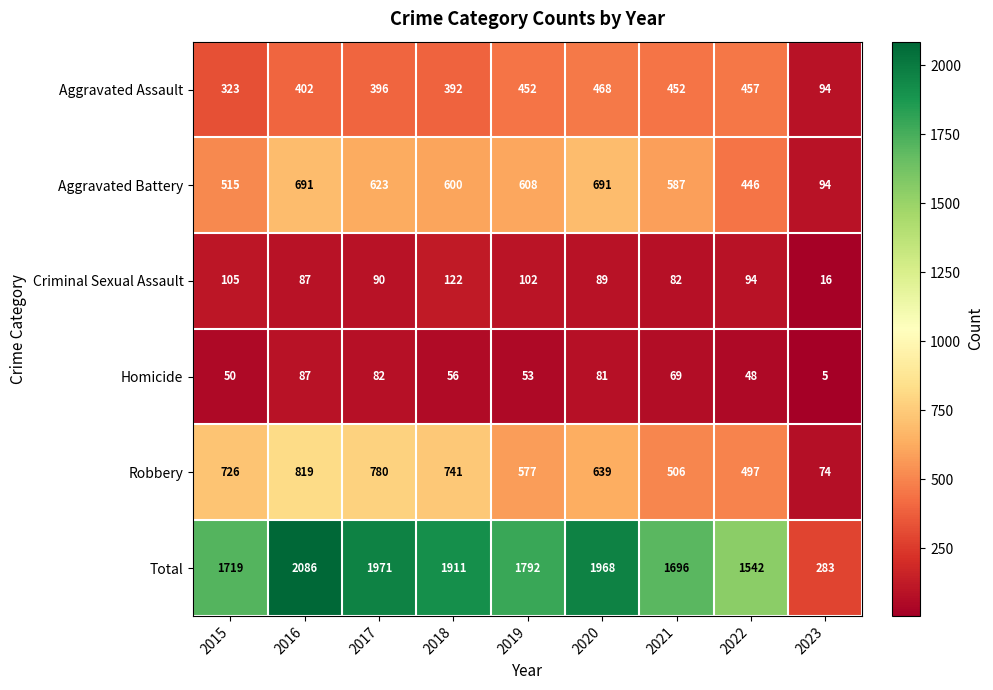

What is the difference between the Aggravated Battery values at 2016 and 2015?

176